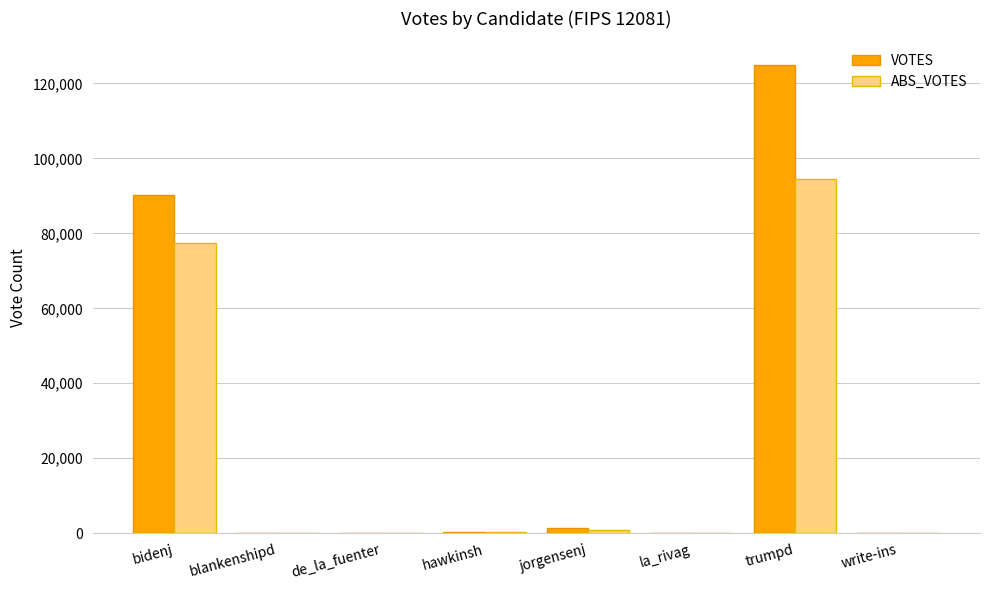

Where does the ABS_VOTES series first go above 187?

bidenj